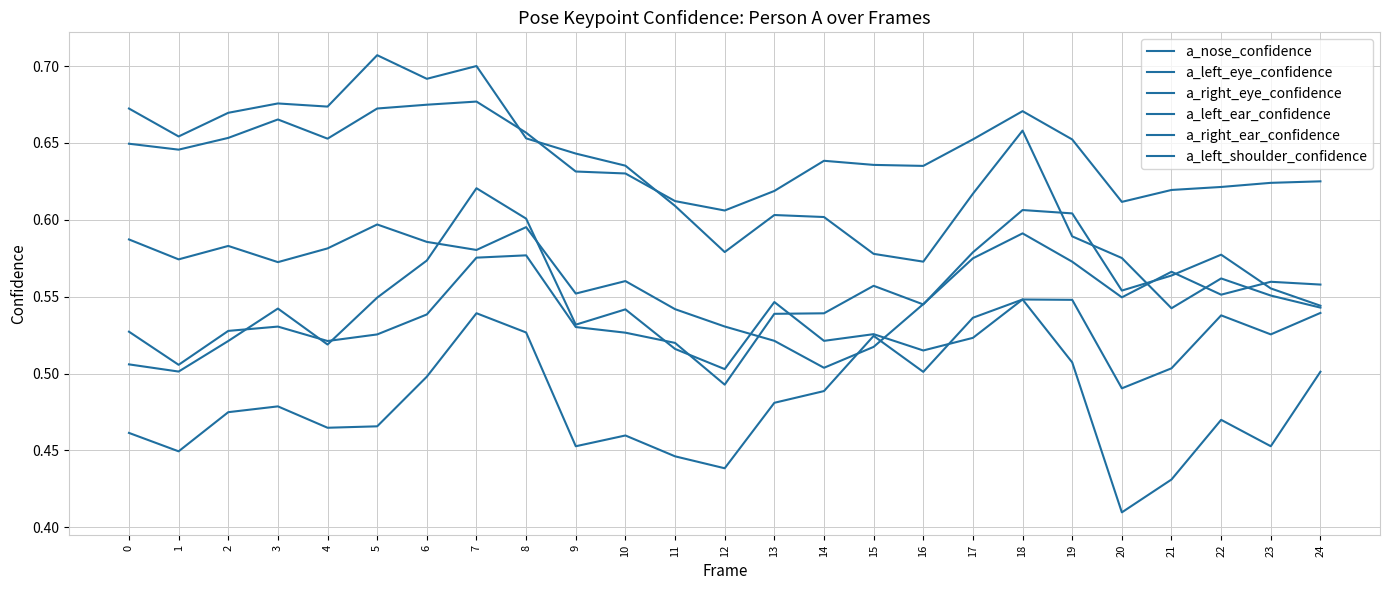

What is the maximum value shown in the chart?

0.7